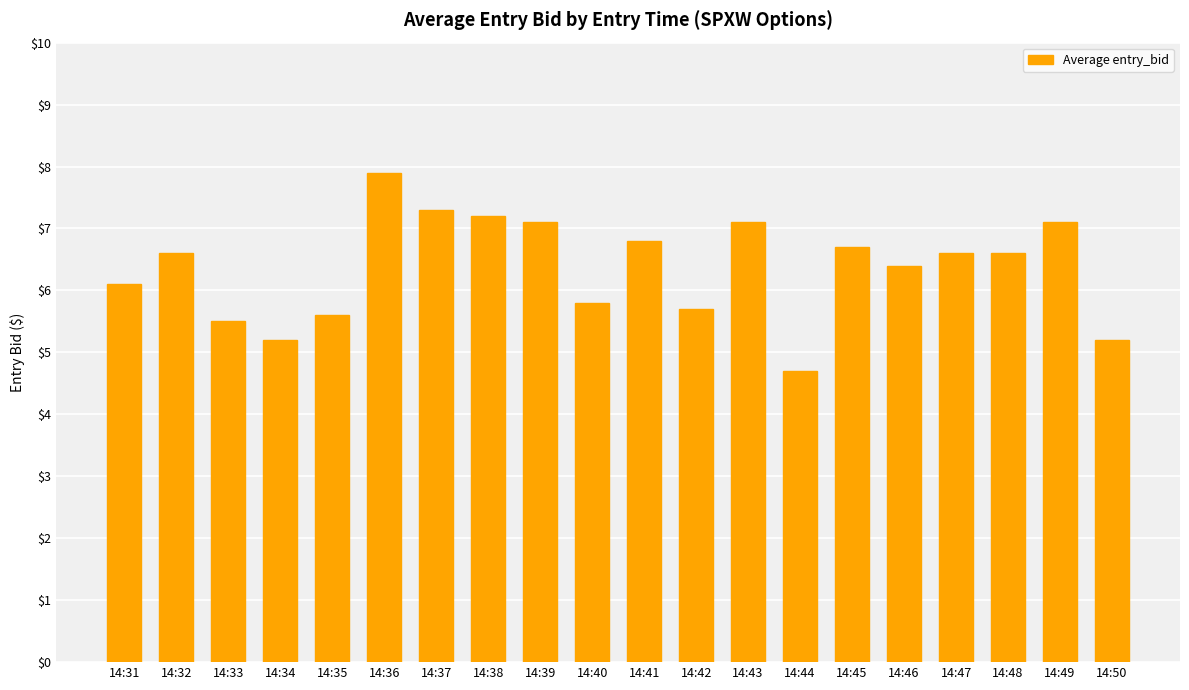

What value does the data have at 14:38?

7.2